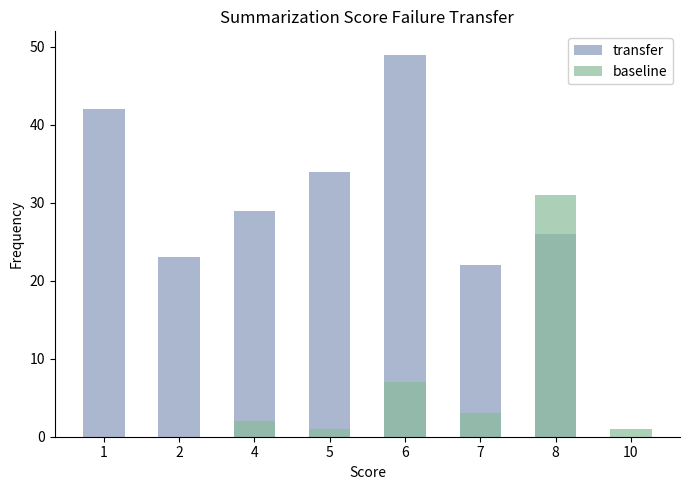

How many data points does each series have?

8